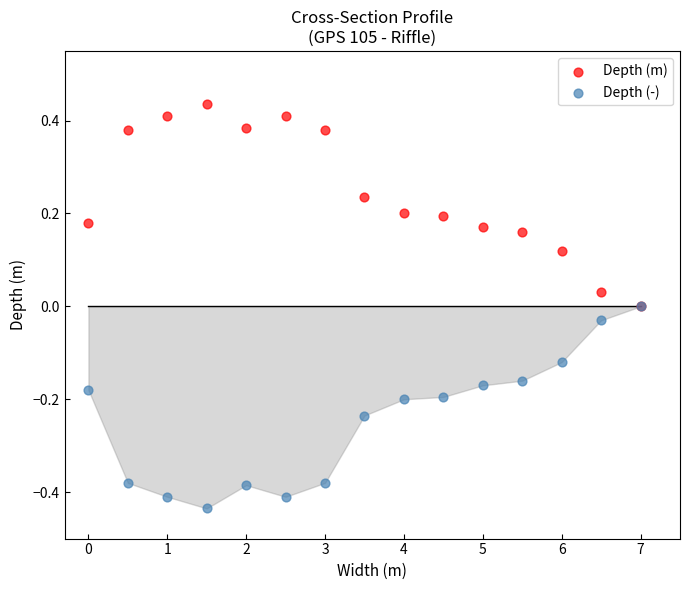

Which series reaches the maximum Y coordinate?

Depth (m)